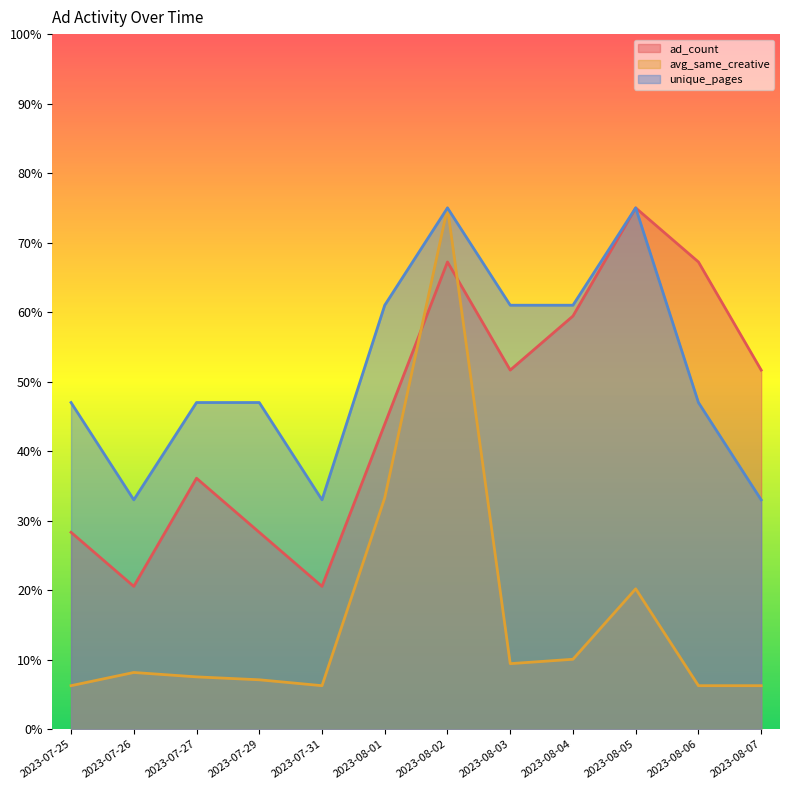

Reading left to right, list all the values displayed in this chart.

ad_count: 28.3	20.6	36.1	28.3	20.6	43.9	67.2	51.7	59.4	75.0	67.2	51.7
avg_same_creative: 6.3	8.2	7.5	7.1	6.3	33.3	75.0	9.4	10.1	20.2	6.3	6.3
unique_pages: 47.0	33.0	47.0	47.0	33.0	61.0	75.0	61.0	61.0	75.0	47.0	33.0